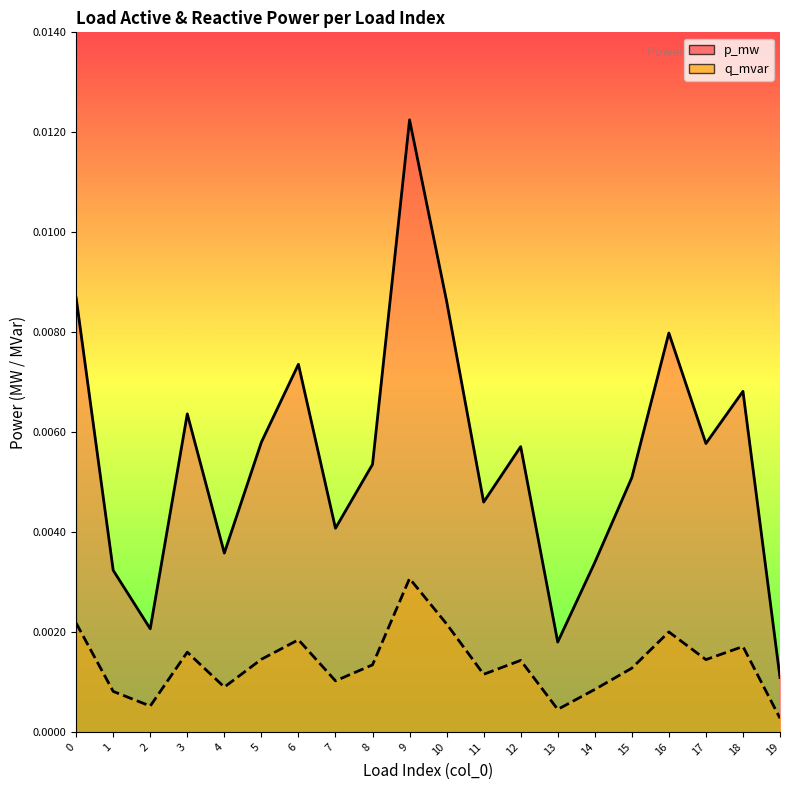

True or false: q_mvar and p_mw cross at least once.

False